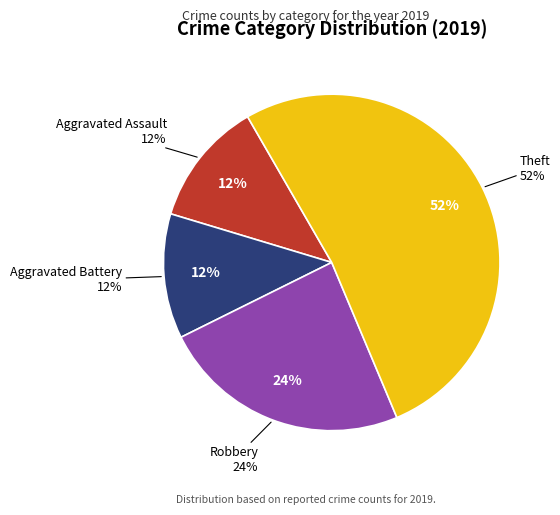

Which category has the smallest portion of the pie?

Aggravated Assault